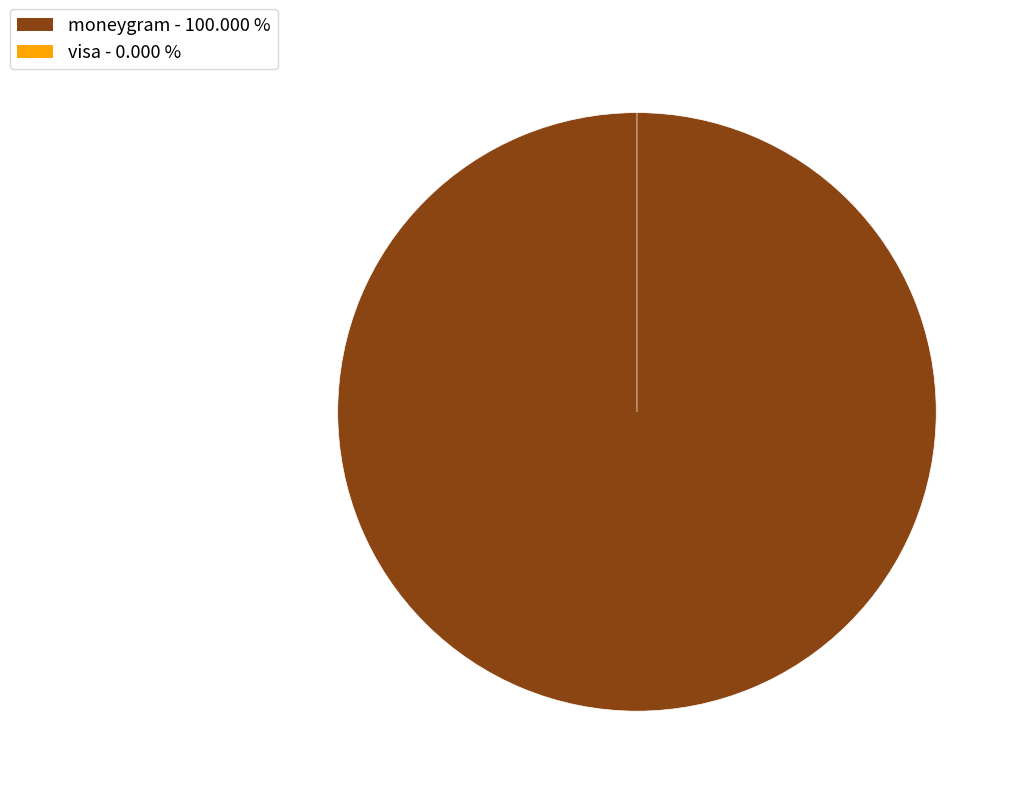

What percentage do moneygram and visa together represent?

100.0%